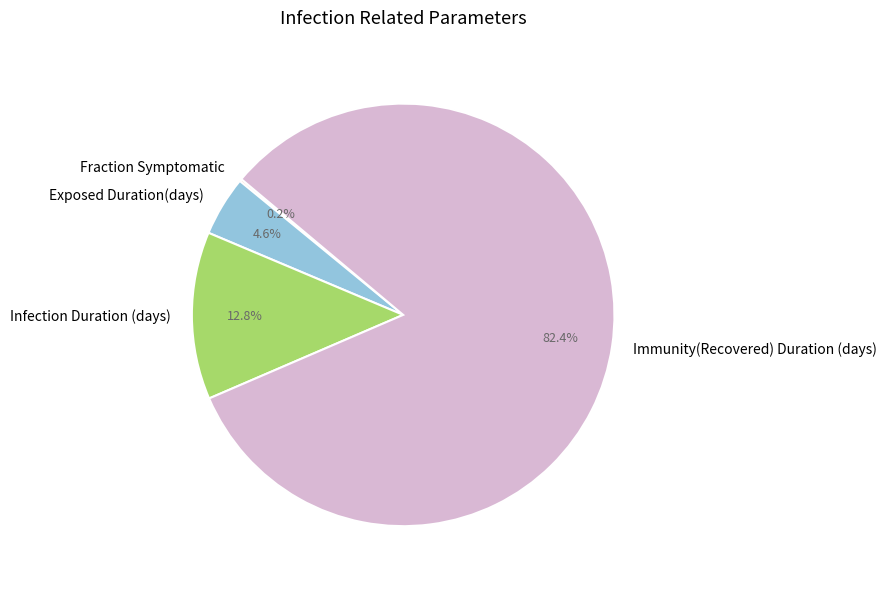

Combined, what portion of the pie is Infection Duration (days) and Immunity(Recovered) Duration (days)?

95.2%